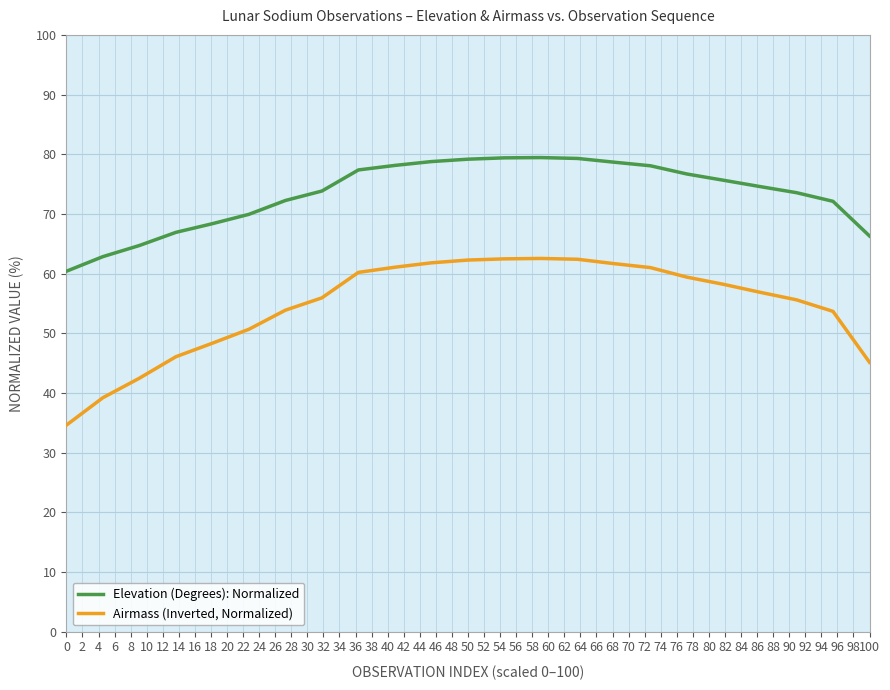

What is the smallest value displayed?

34.6